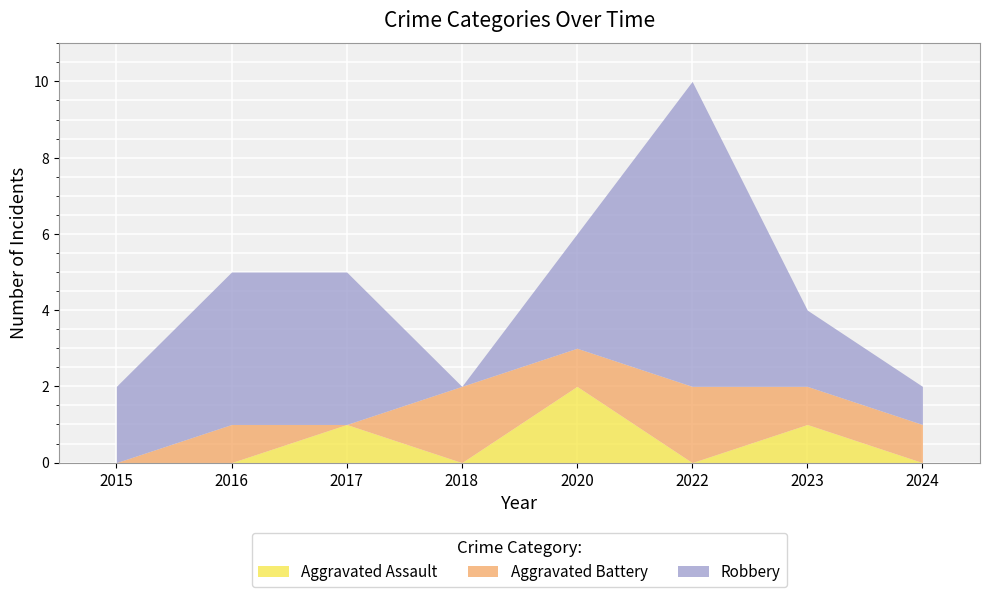

Where is the first local maximum for Aggravated Assault?

2017